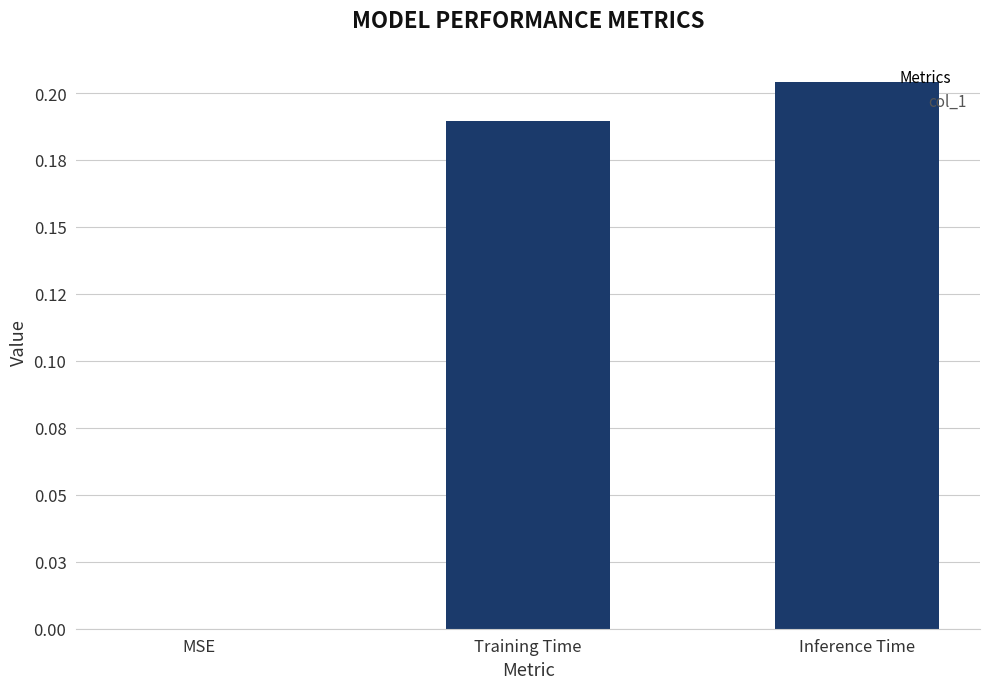

List the labels in order of value, largest first.

Inference Time, Training Time, MSE